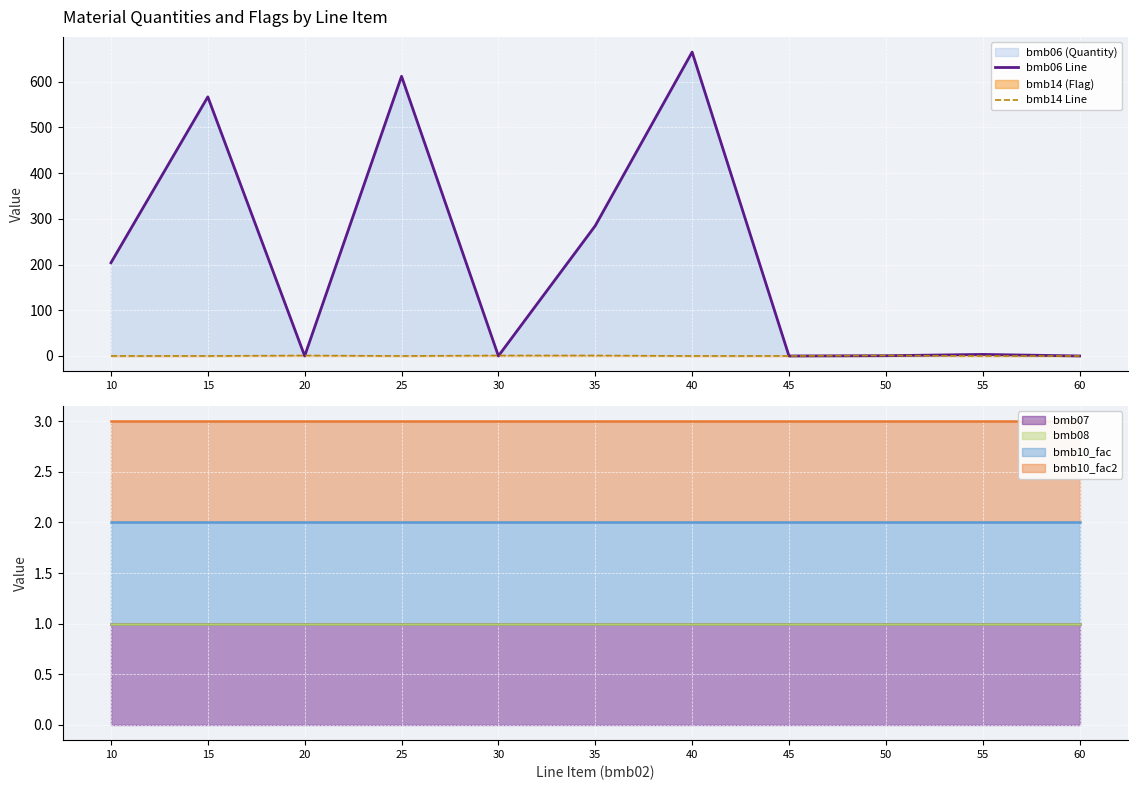

True or false: bmb14 Line has a value of -0.6 at 15.

False